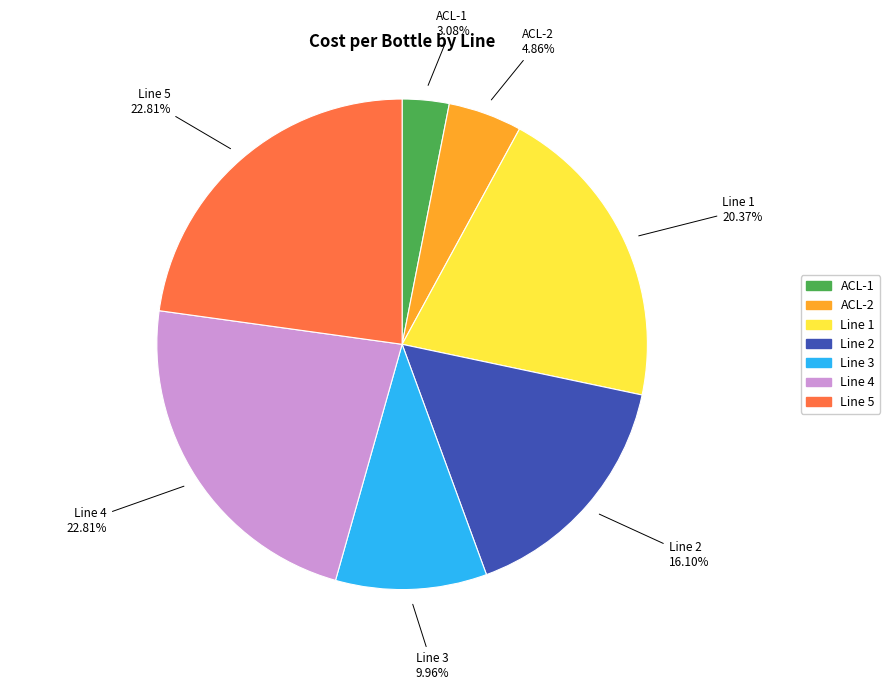

To the nearest percent, what is the average slice percentage?

14%